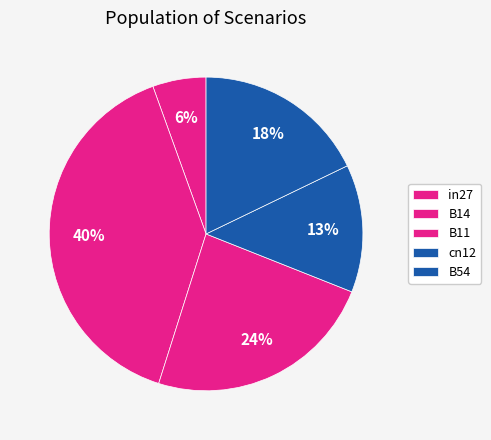

Does B14 represent more than half of the total?

No